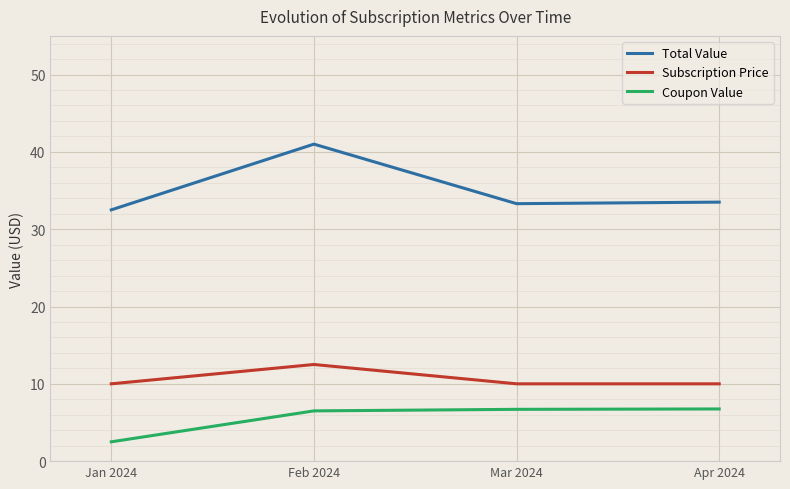

Where is Coupon Value nearest to the value 4?

Jan 2024